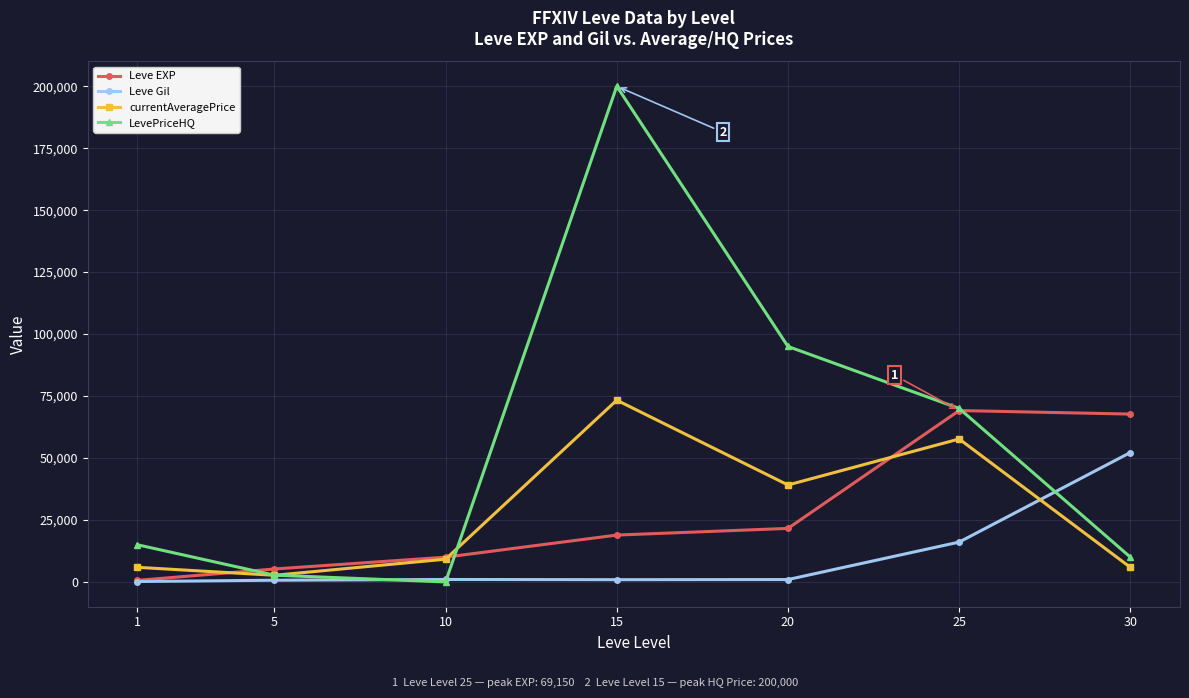

Is the value of Leve Gil at 10 greater than the value of Leve EXP at 10?

No